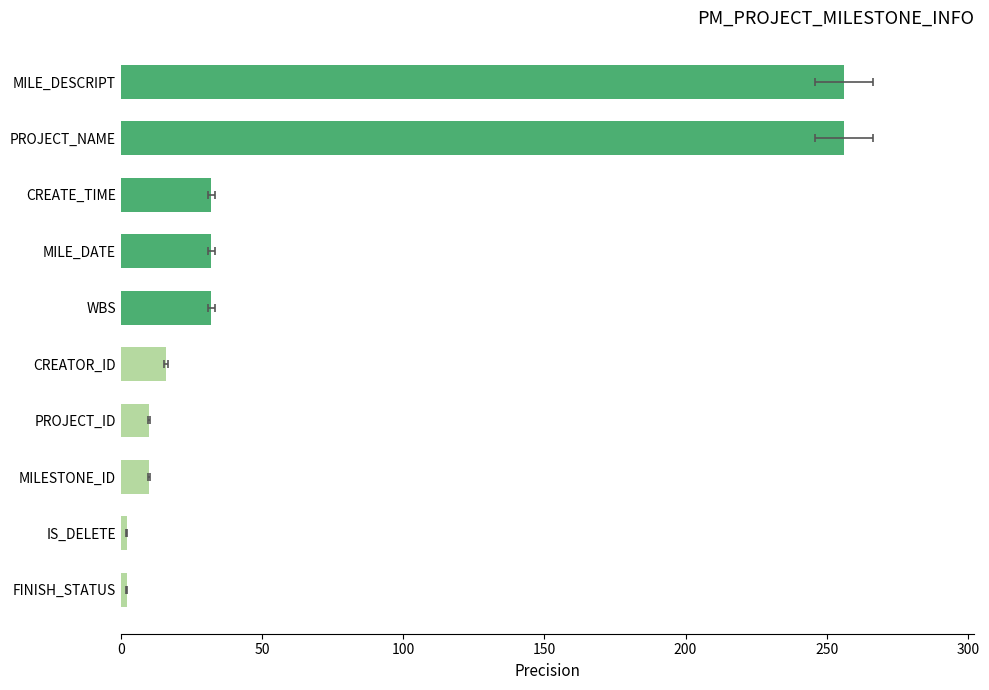

How many values are below 32?

5